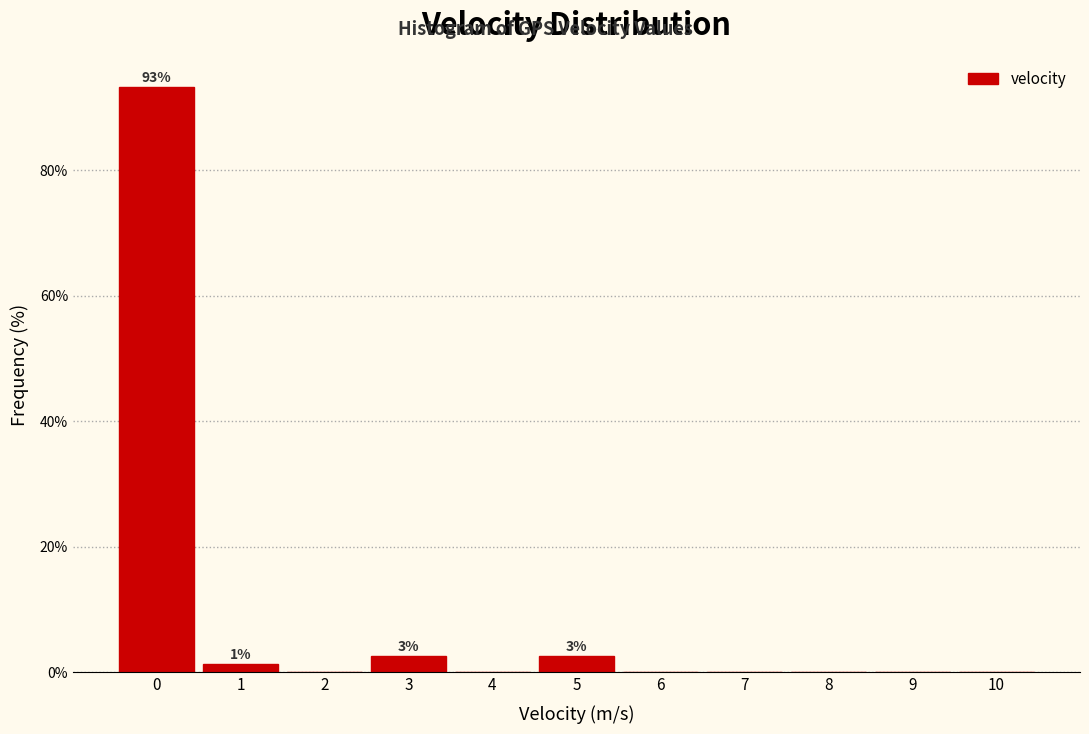

Reading left to right, list all the values displayed in this chart.

0=93.3	1=1.3	2=0.0	3=2.7	4=0.0	5=2.7	6=0.0	7=0.0	8=0.0	9=0.0	10=0.0